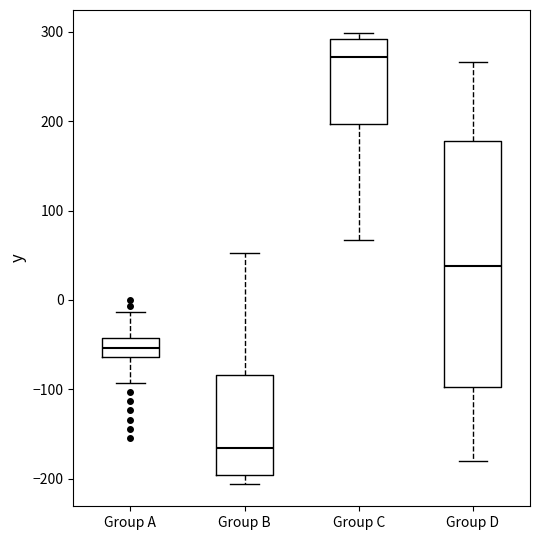

Which box has the highest median line?

Group C